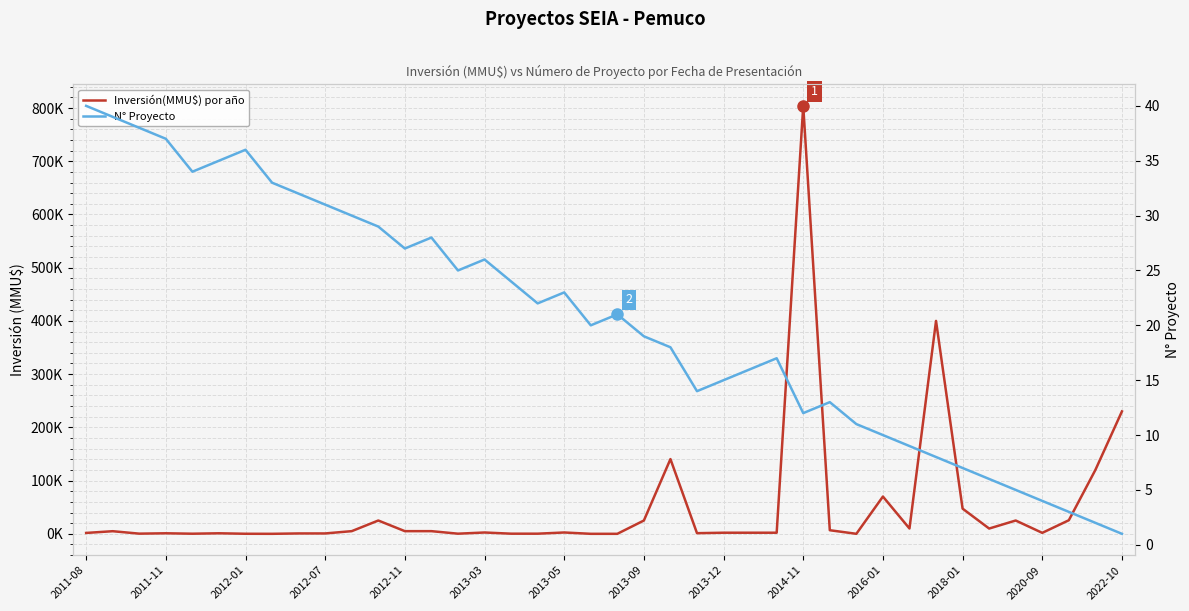

What is the difference between the second highest and minimum values in the Inversión(MMU$) por año series?

400000